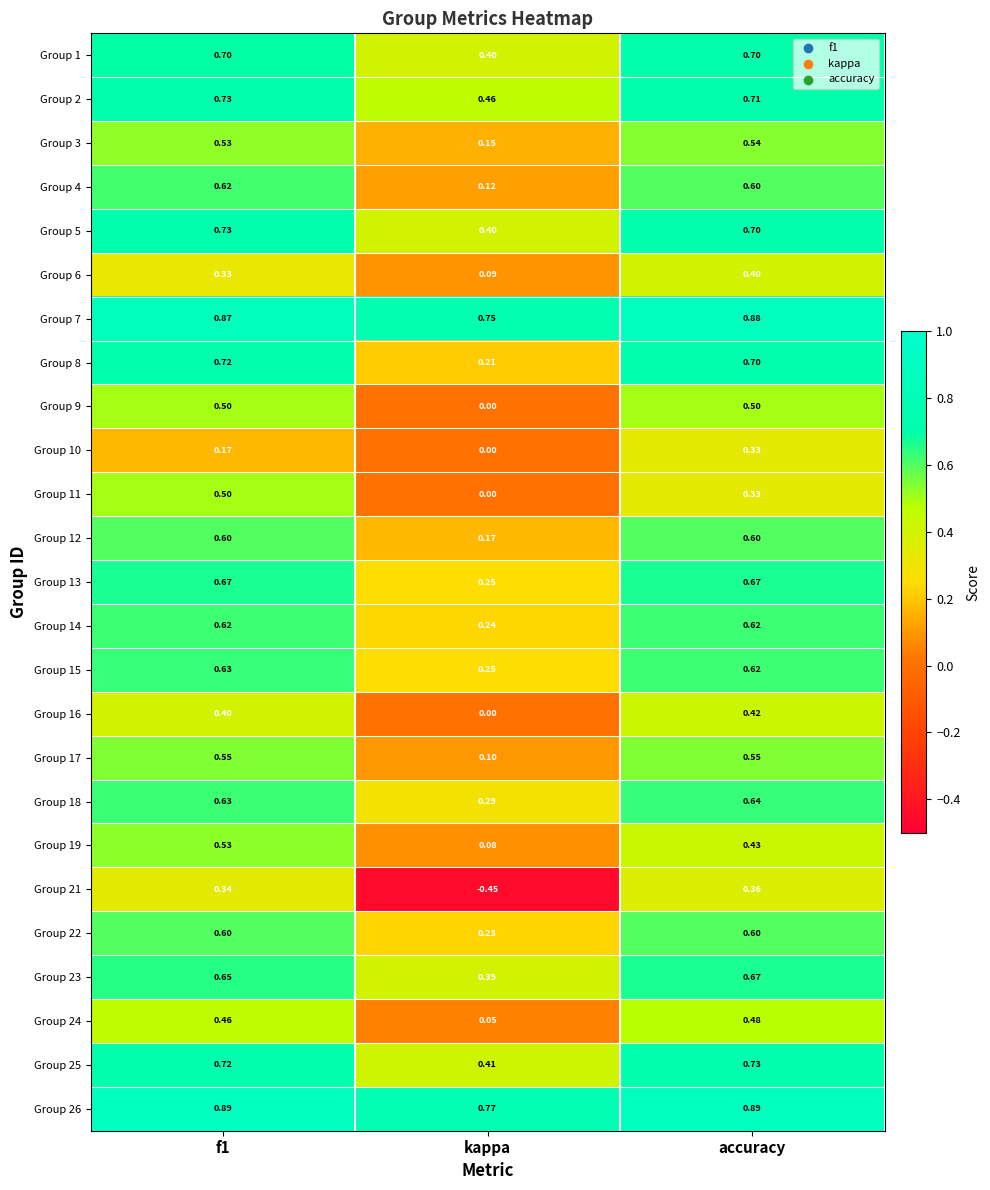

Where is Group 16 nearest to the value 0?

kappa